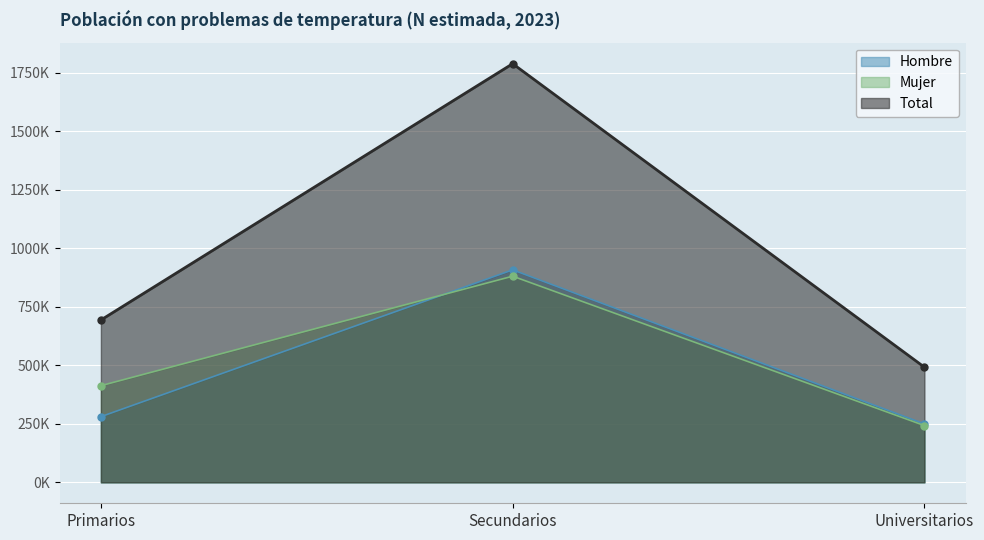

Where is Total nearest to the value 1140846?

Primarios